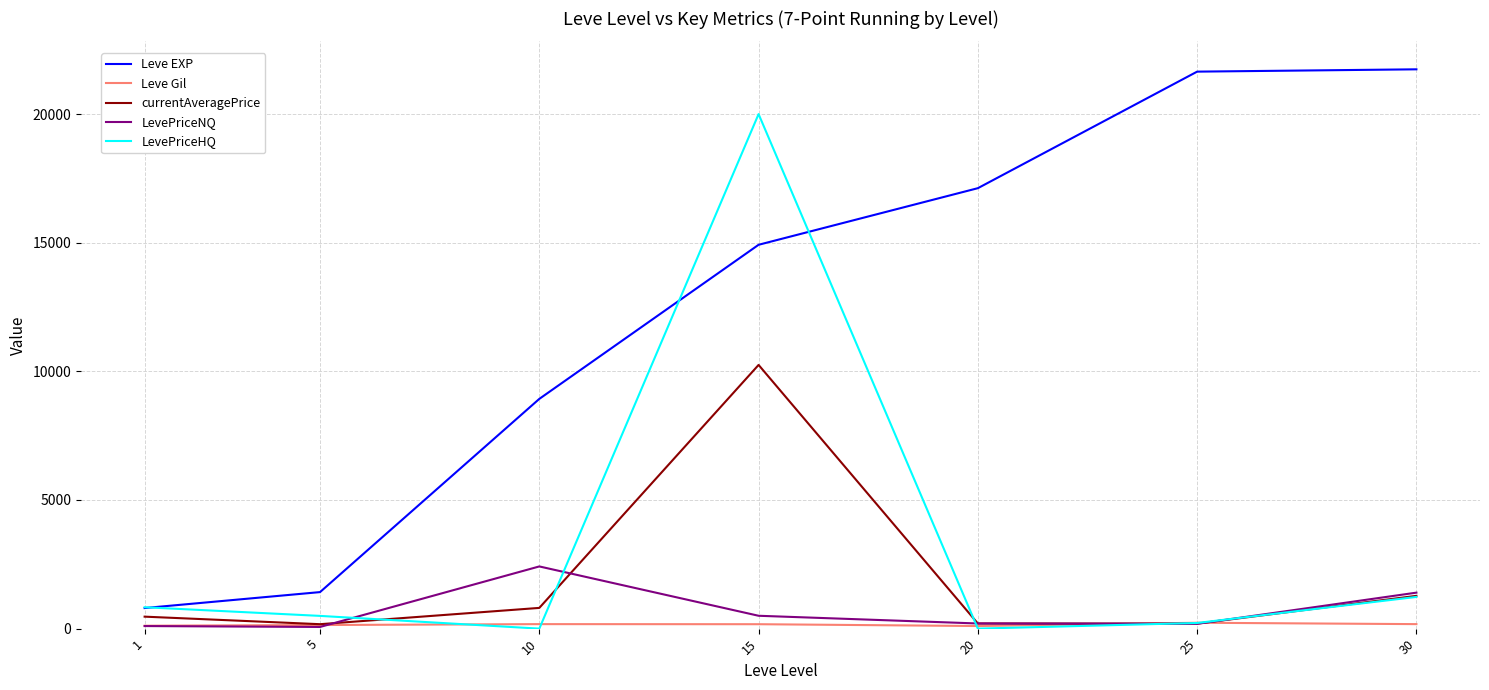

Which series changed the most between 1 and 15?

LevePriceHQ